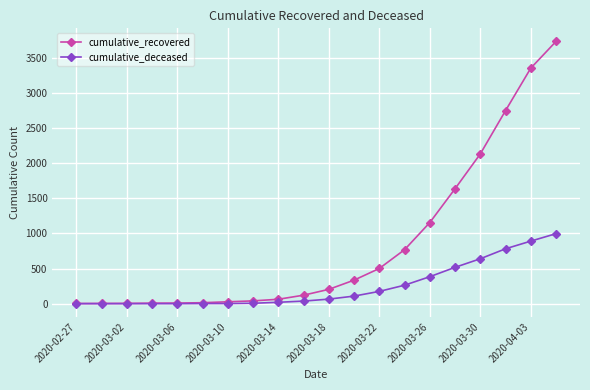

List the series in order of their peak value, highest first.

cumulative_recovered, cumulative_deceased